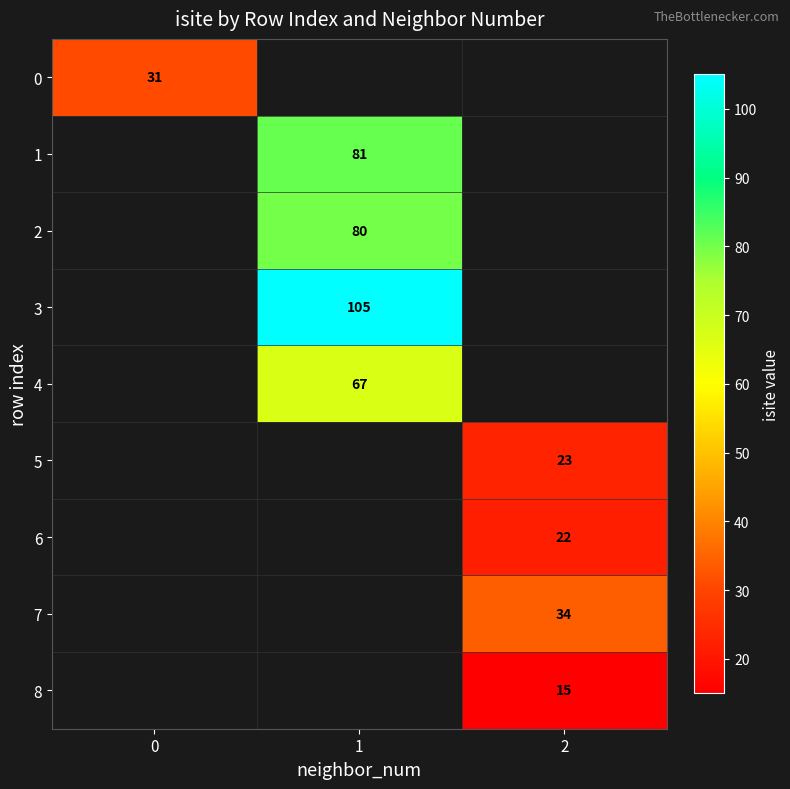

Is it true that 5 equals 13 at 2?

False